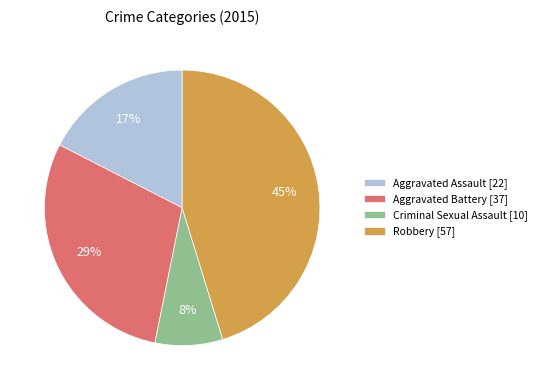

To the nearest percent, what percentage of the pie is Criminal Sexual Assault?

8%